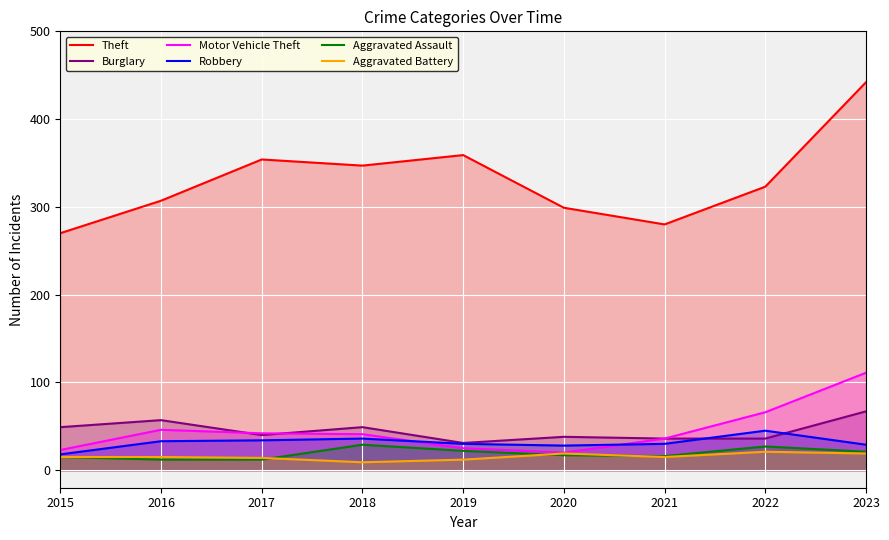

True or false: Burglary and Theft cross at least once.

False